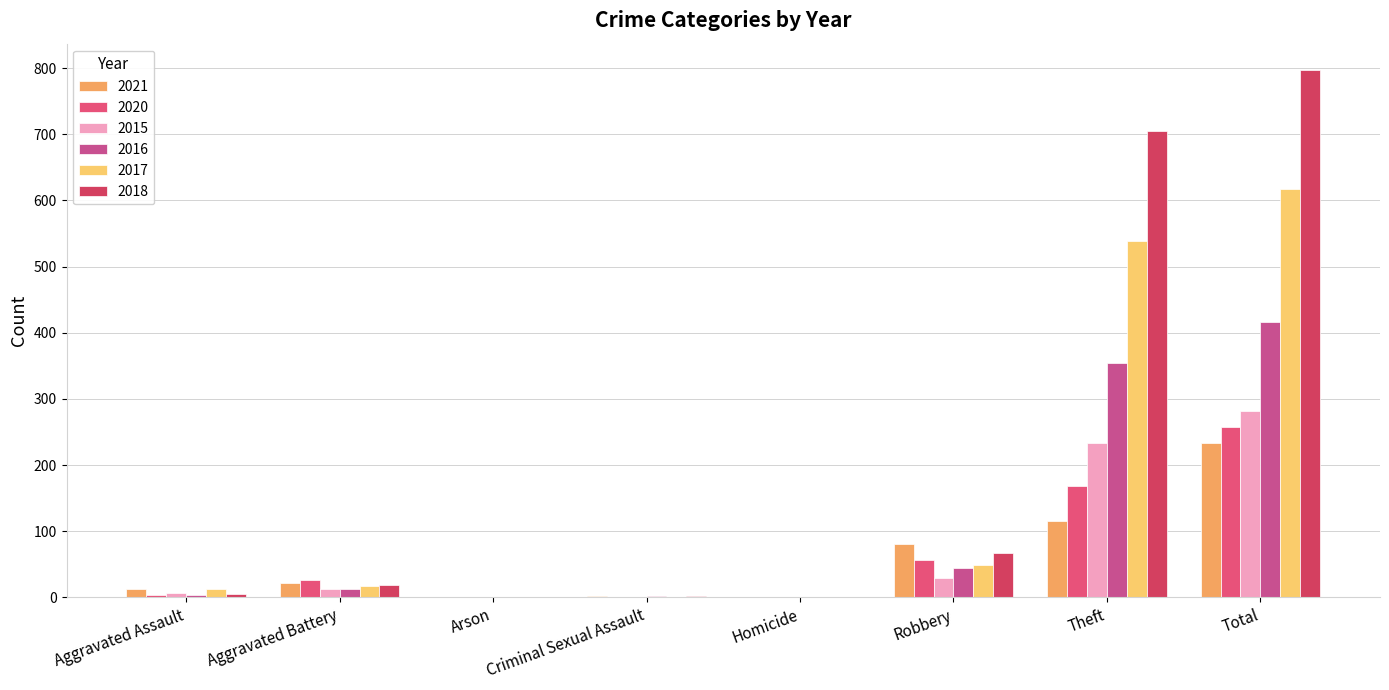

Read the 2015 value at Robbery, to the nearest 5.

30